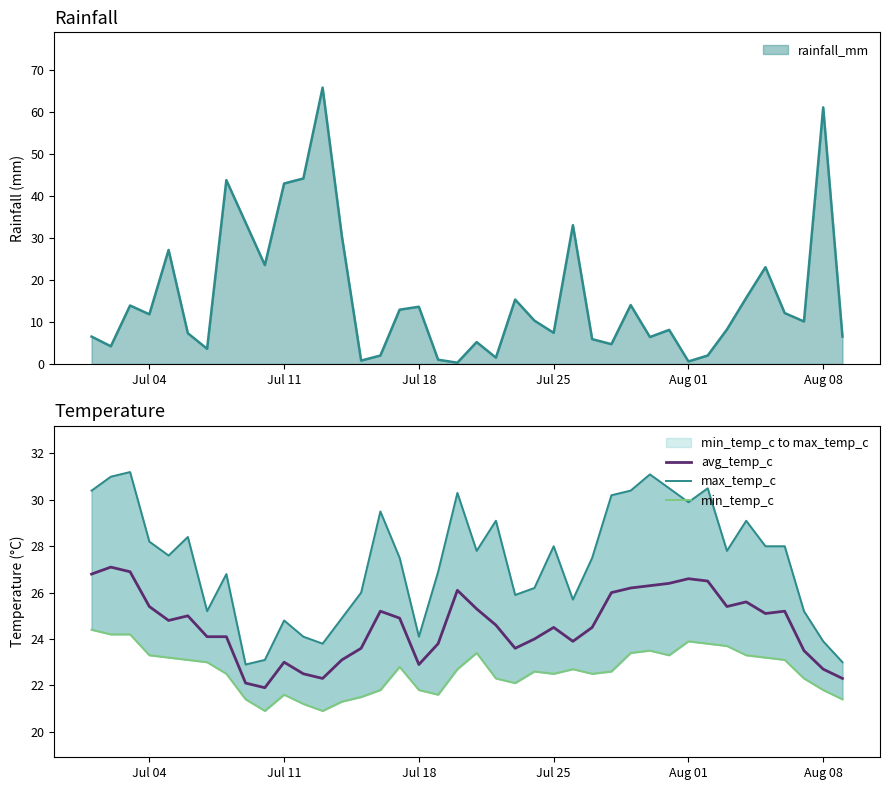

What is the highest value of the avg_temp_c series?

27.1